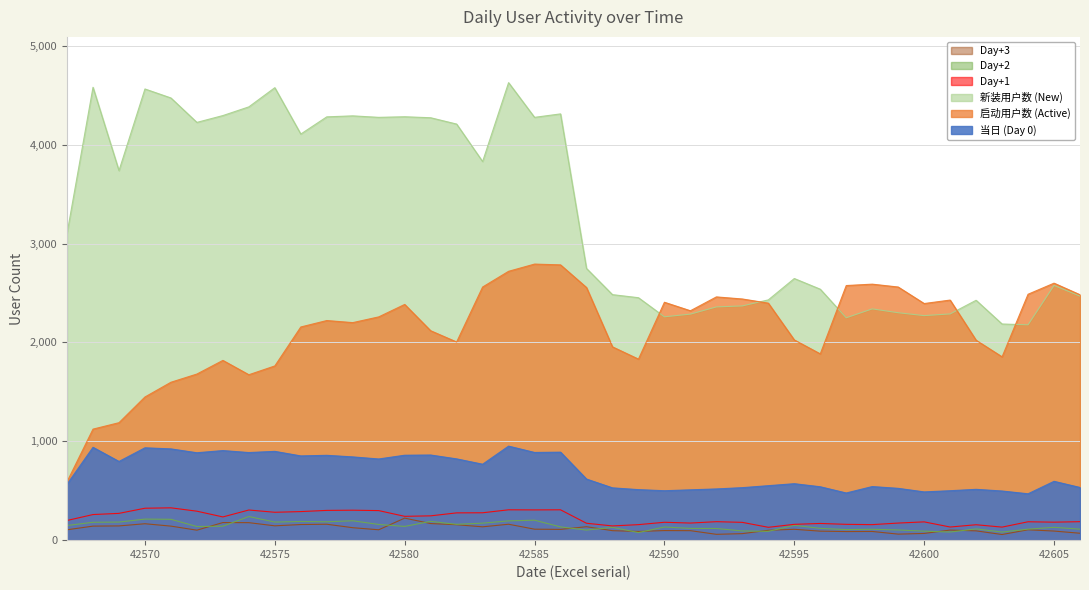

What is the value of the 新装用户数 (New) point at the 26th from the left?

2359